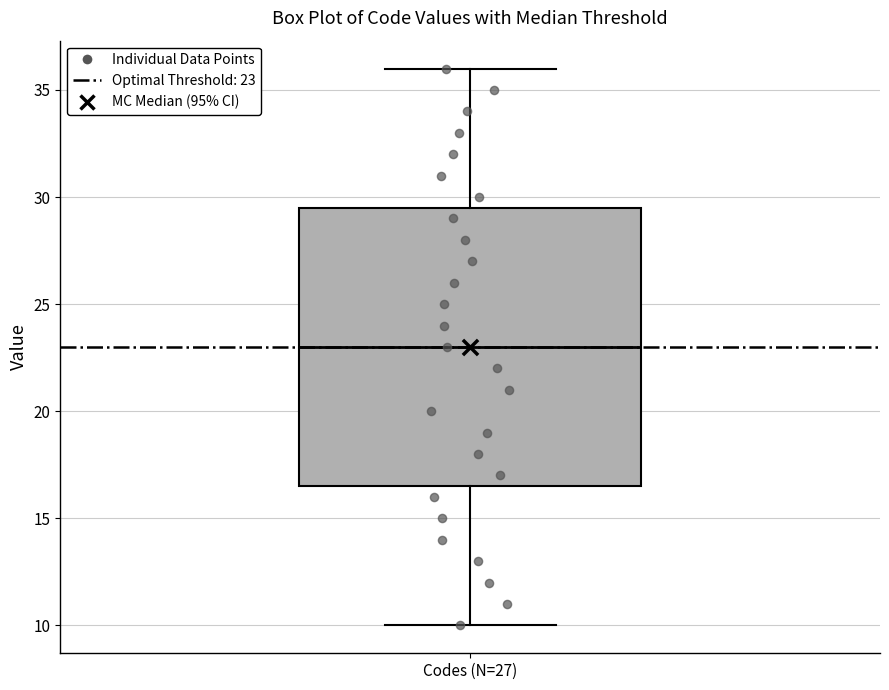

Read this box plot against the y-axis: the position of the median line, the range covered by the box, and the ends of both whiskers. The values are not printed on the chart, so give them approximately, as read against the axis.

median 23.0, box 16.5 to 29.5, whiskers 10.0 to 36.0